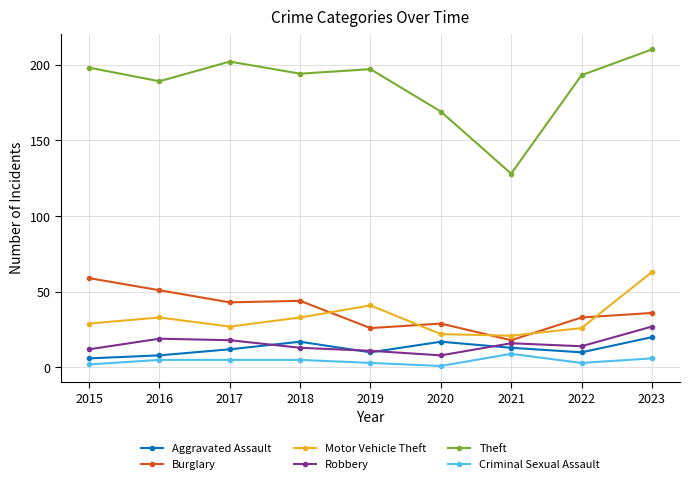

What value does the Motor Vehicle Theft series have at 2023?

63